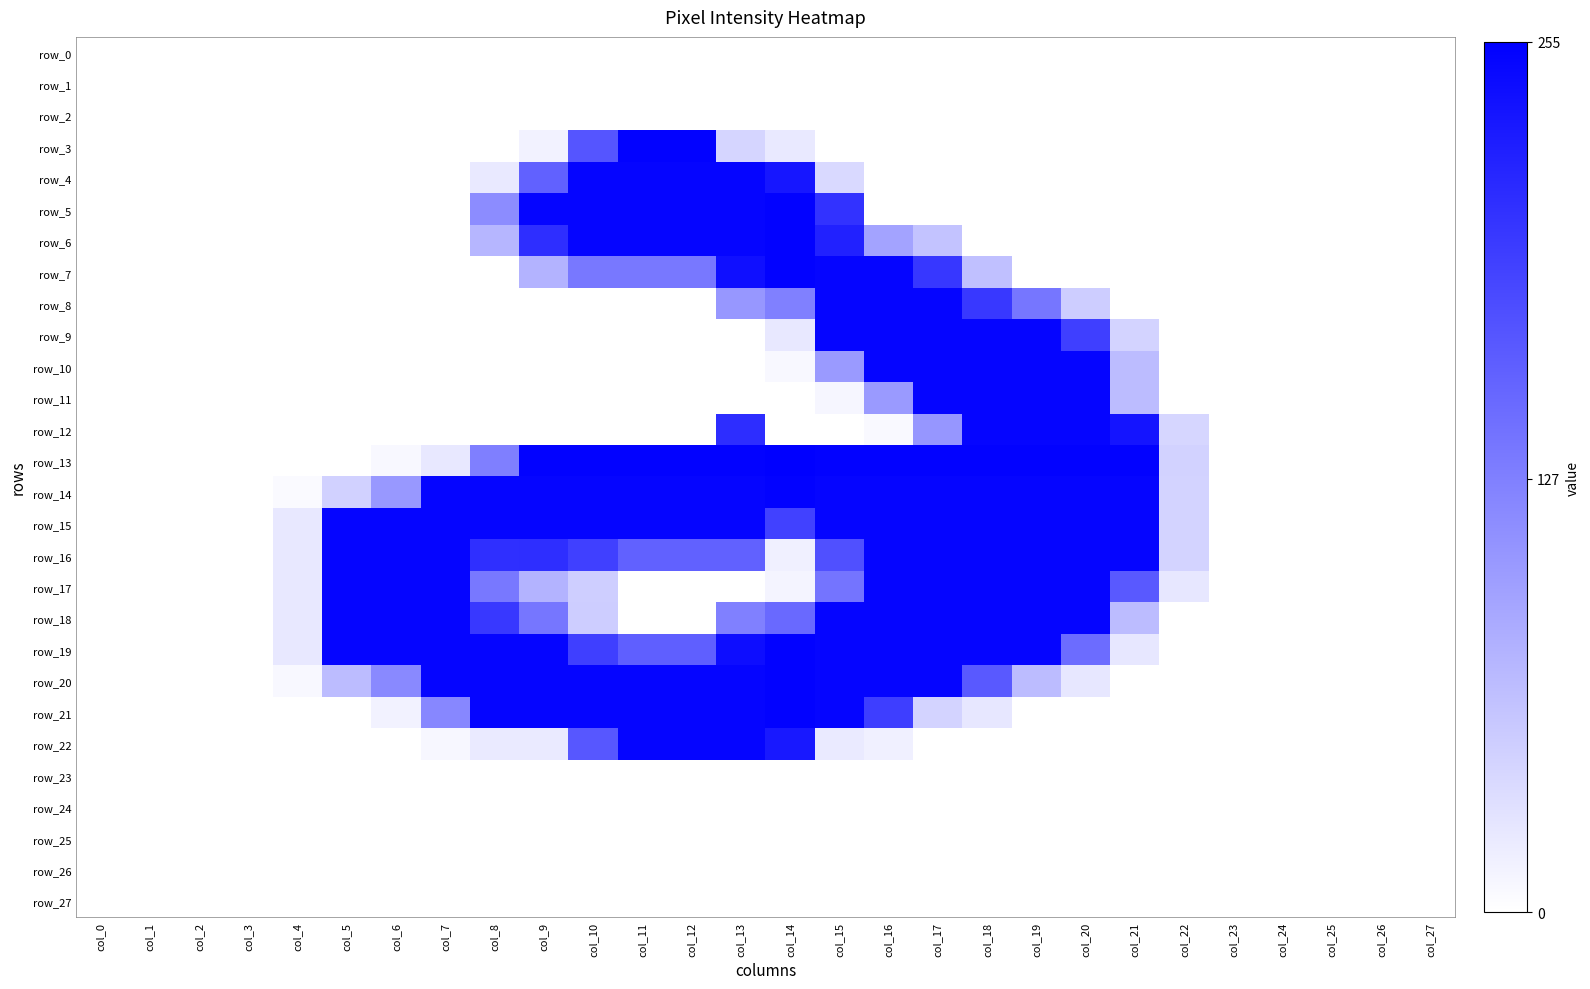

The row_4 series shows -128 at col_19. True or false?

False